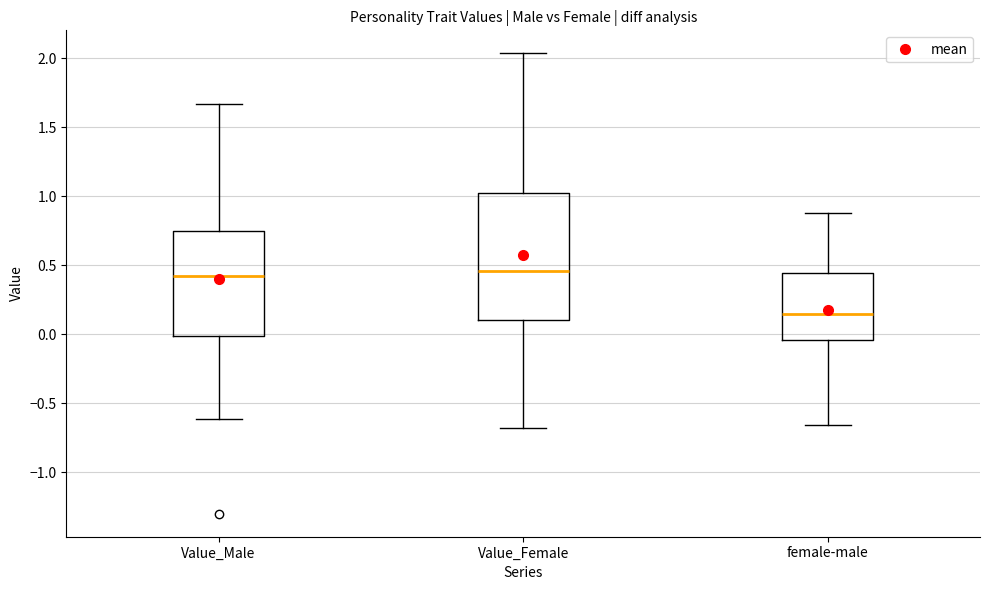

Reading left to right, transcribe this box plot: for each box, give where its median line is, the range the box spans, and where its two whiskers end, as read against the y-axis. The values are not printed on the chart, so give them approximately, as read against the axis.

Value_Male: median 0.40, box 0.00 to 0.75, whiskers -0.60 to 1.65
Value_Female: median 0.45, box 0.10 to 1.00, whiskers -0.70 to 2.05
female-male: median 0.15, box -0.05 to 0.45, whiskers -0.65 to 0.90